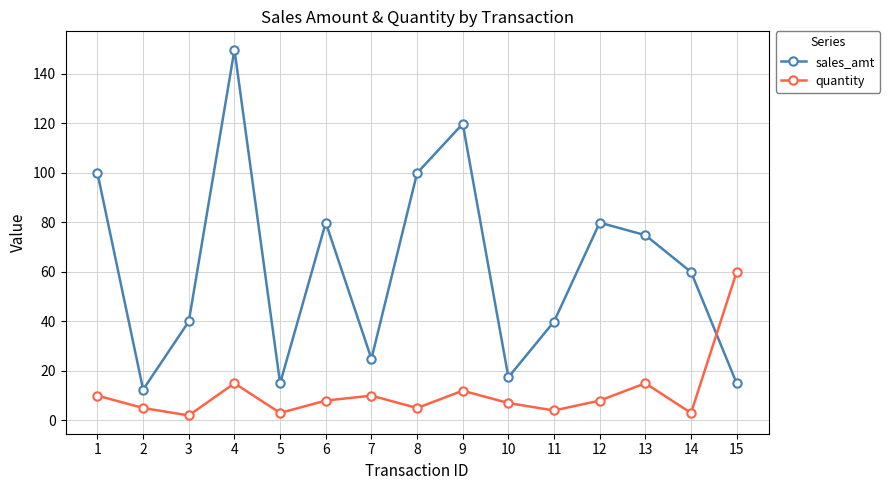

True or false: quantity has a value of 15.0 at 13.

True